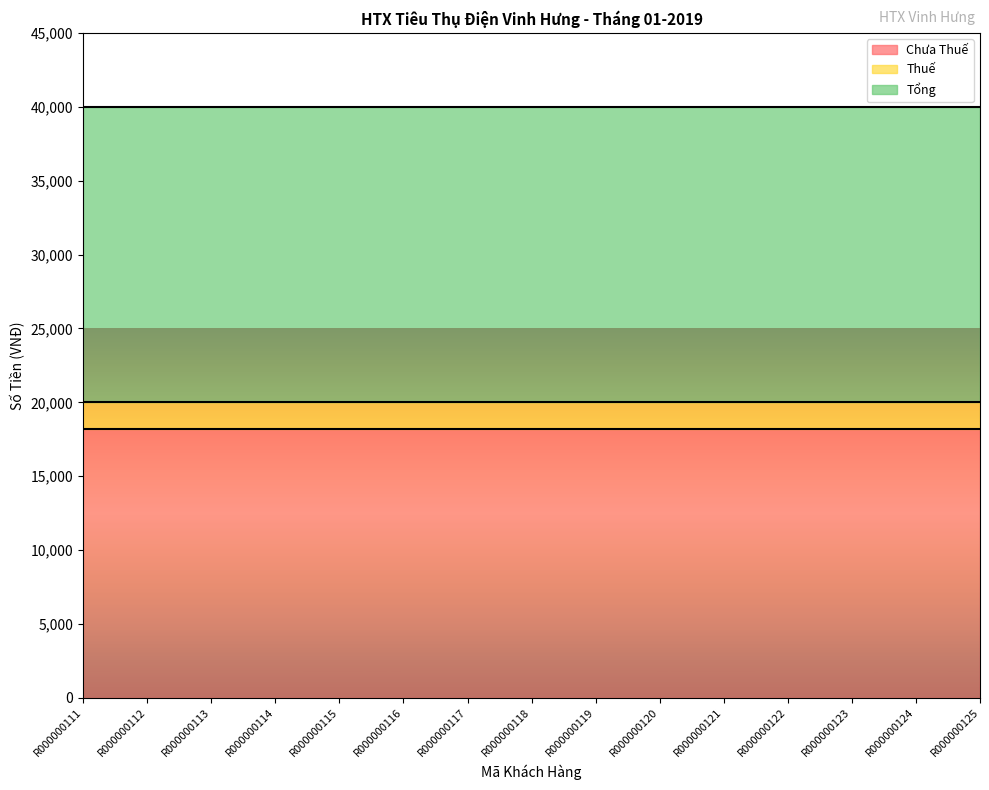

What is the sum of the Thuế values at R000000123 and R000000114?

3636